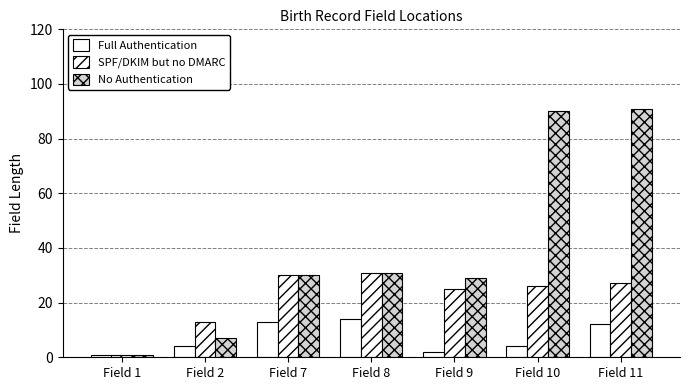

Does the chart contain any negative values?

No